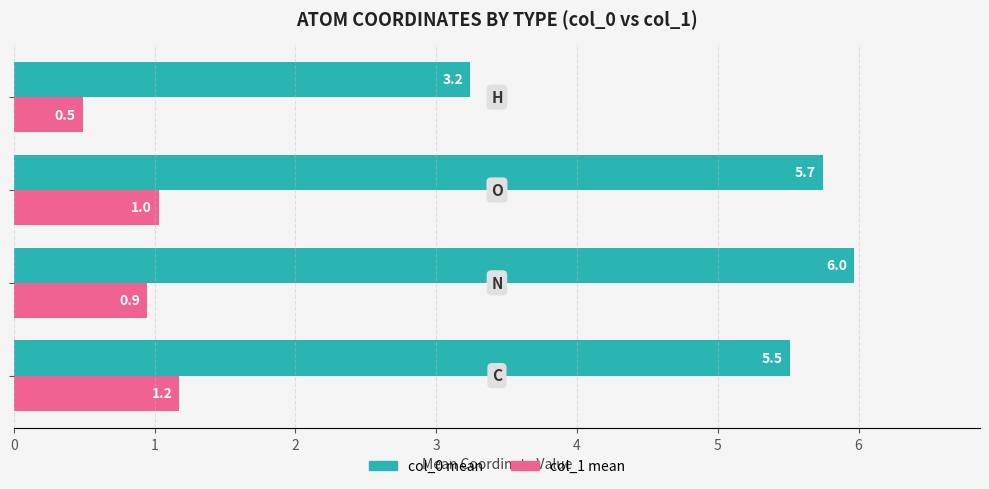

What is the smallest value displayed?

0.5